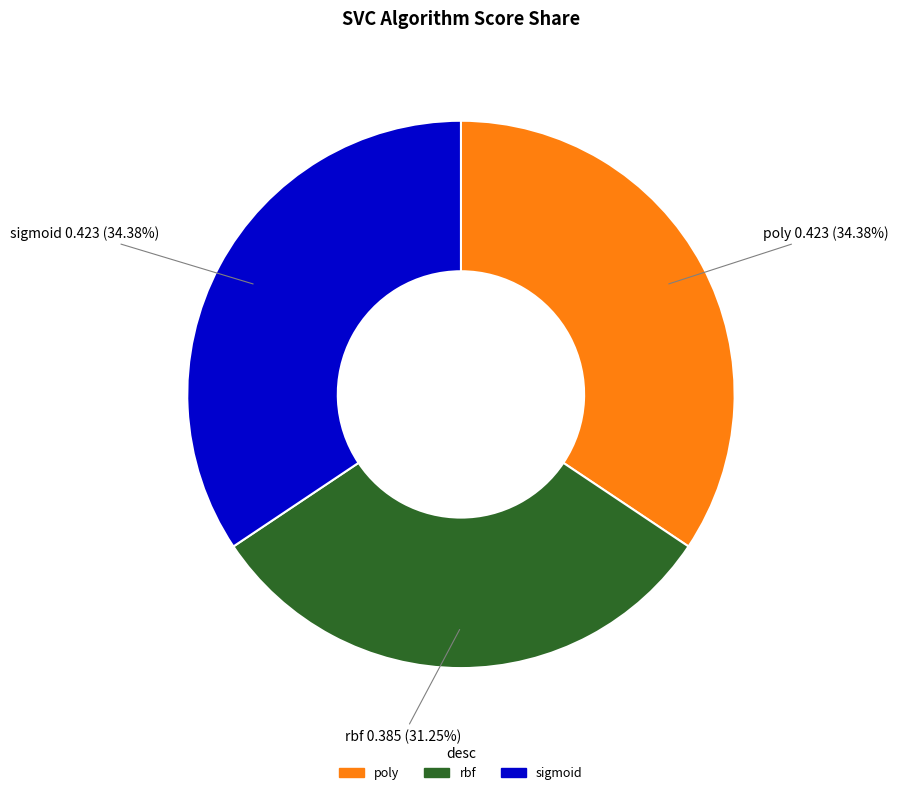

What is the smallest slice in the pie chart?

rbf